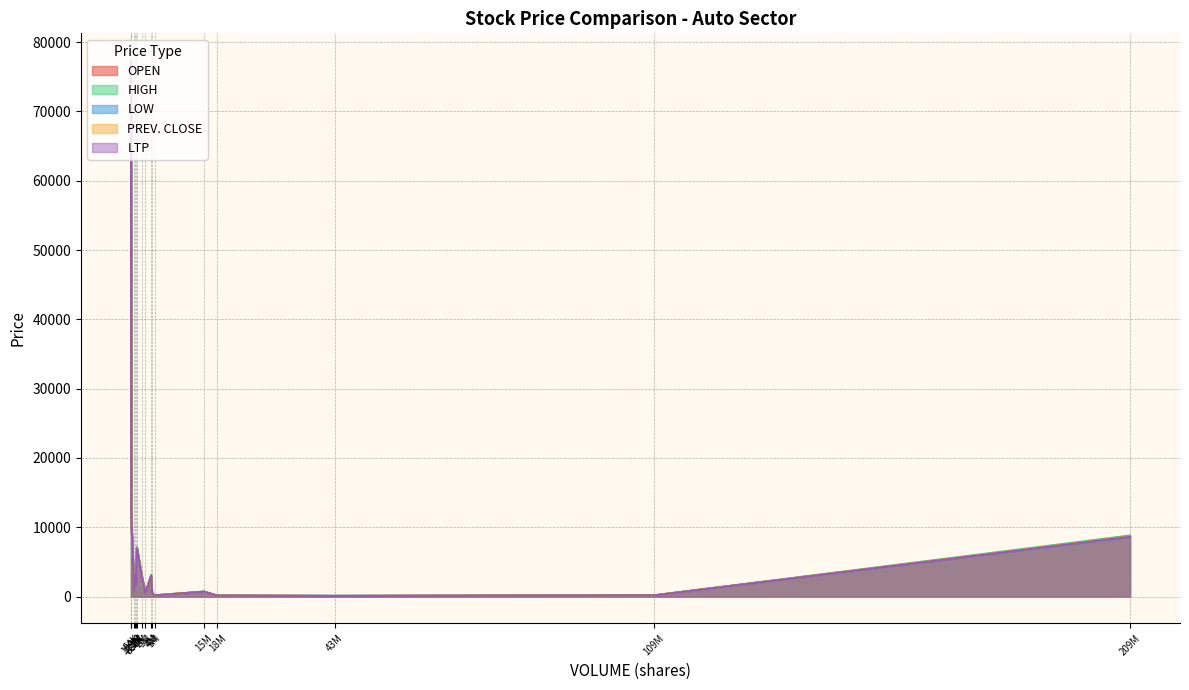

Which series changed the most between BHARATFORG and TVSMOTOR?

LTP